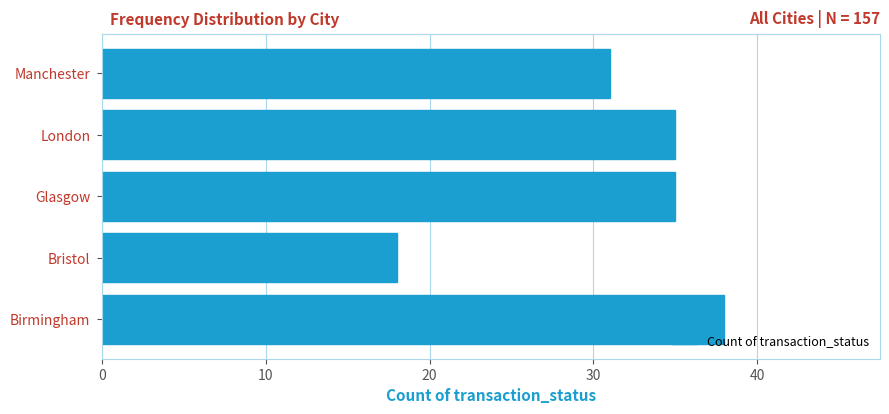

At which label is the value closest to 28?

Manchester